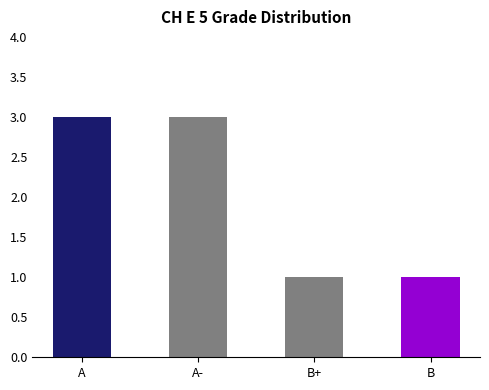

How many values are below 3?

2